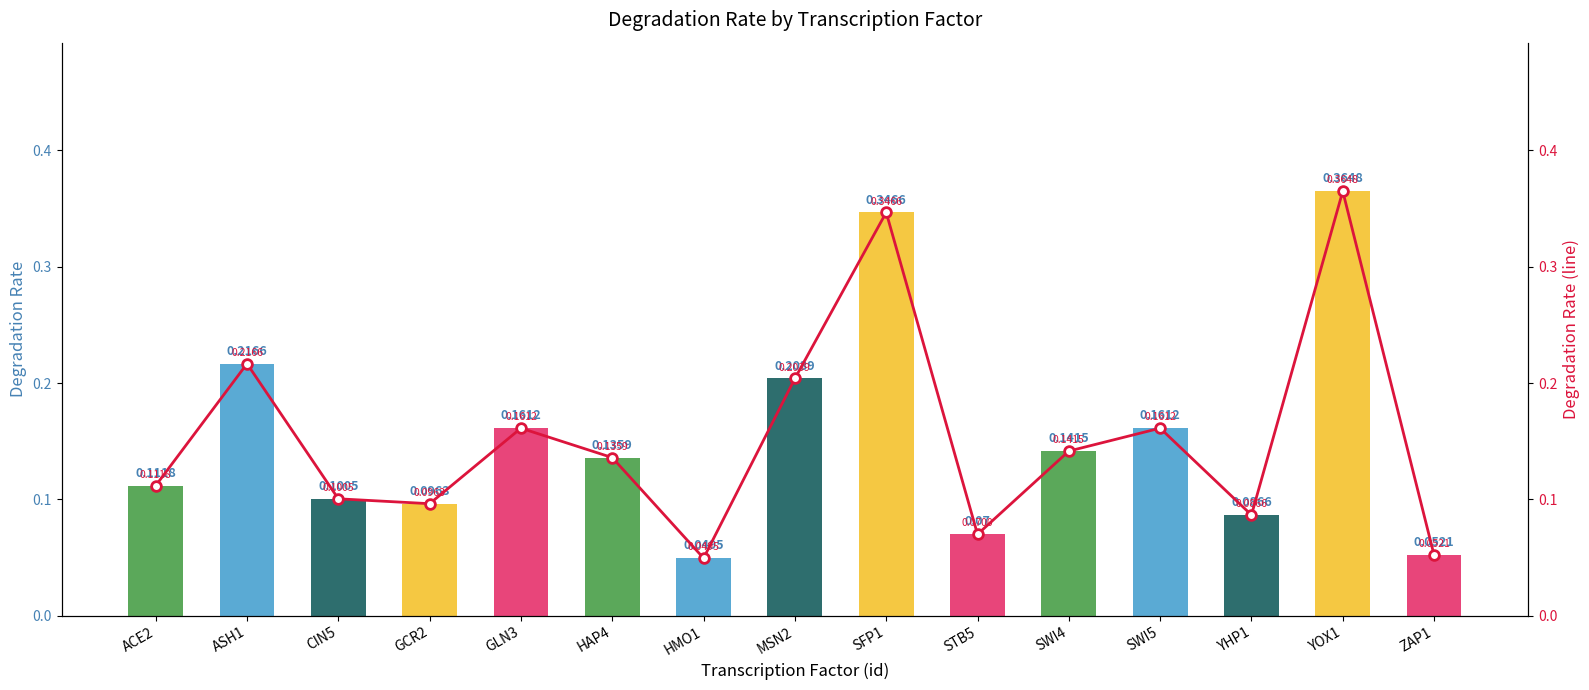

Which series has the largest range (max minus min)?

degradation_rate